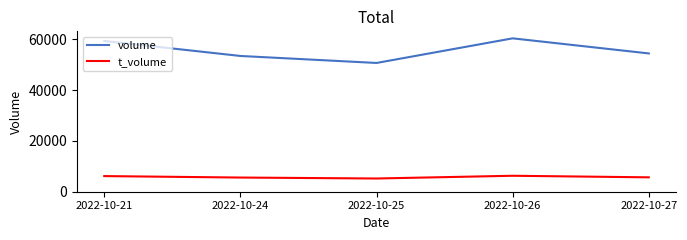

What are all the series names shown in the legend?

volume, t_volume